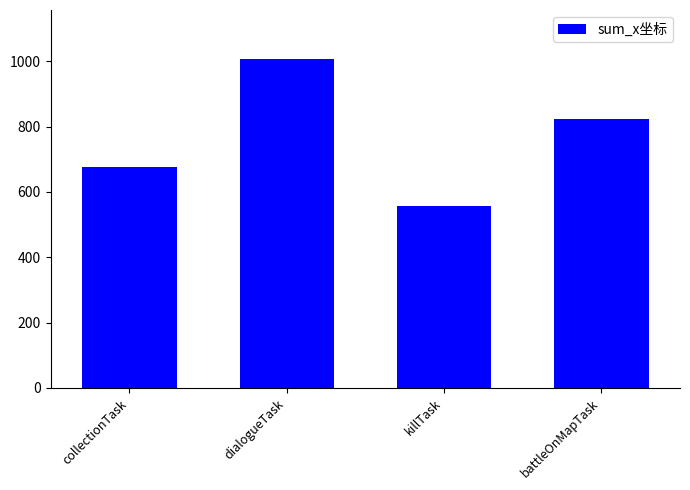

What position from the left is battleOnMapTask?

4